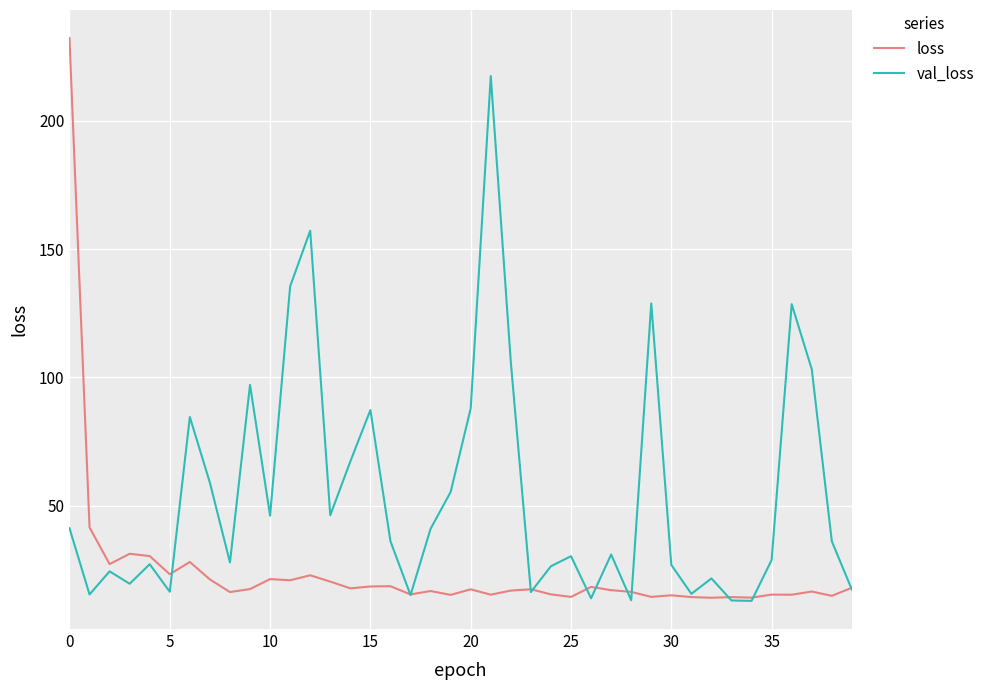

Which series has the largest range (max minus min)?

loss